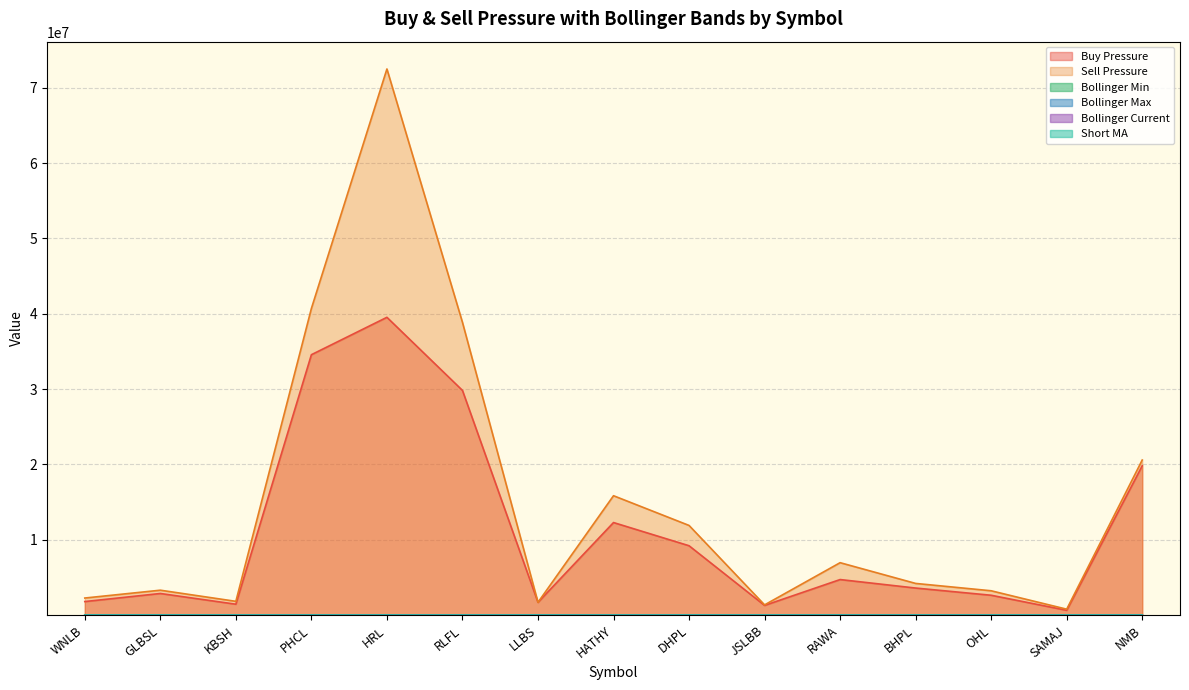

How many lines are shown in the chart?

6